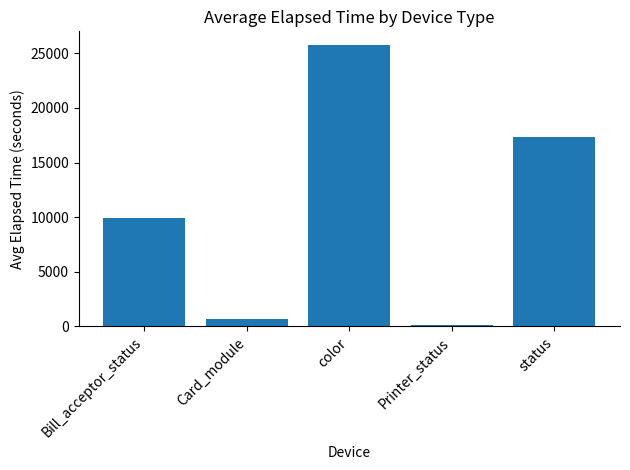

Which has a higher value, Bill_acceptor_status or Card_module?

Bill_acceptor_status